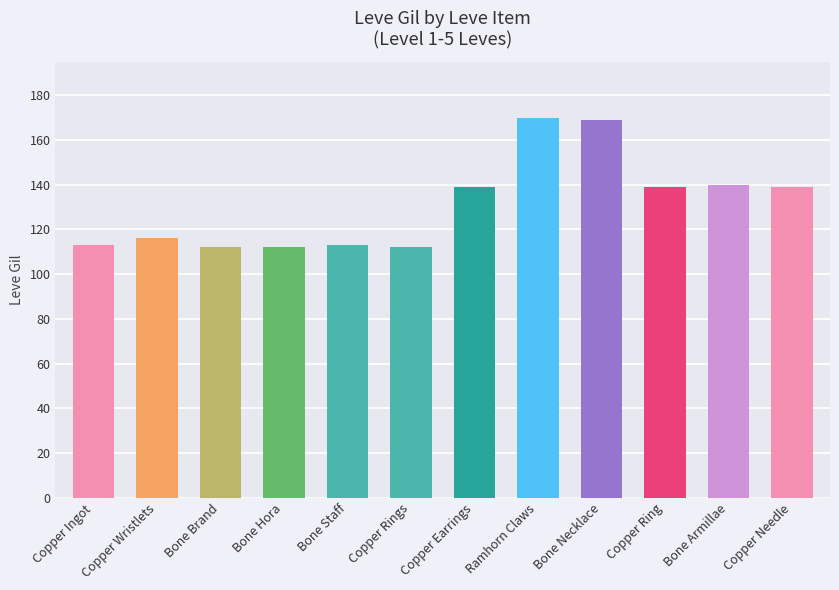

Is it true that the value at Ramhorn Claws is 170?

True